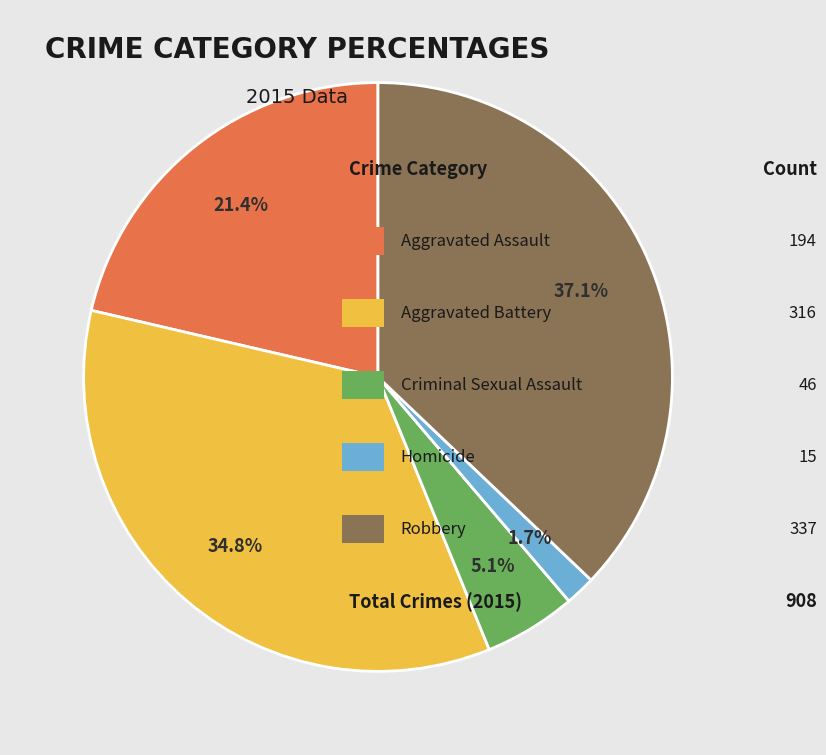

Does any single category account for the majority?

No